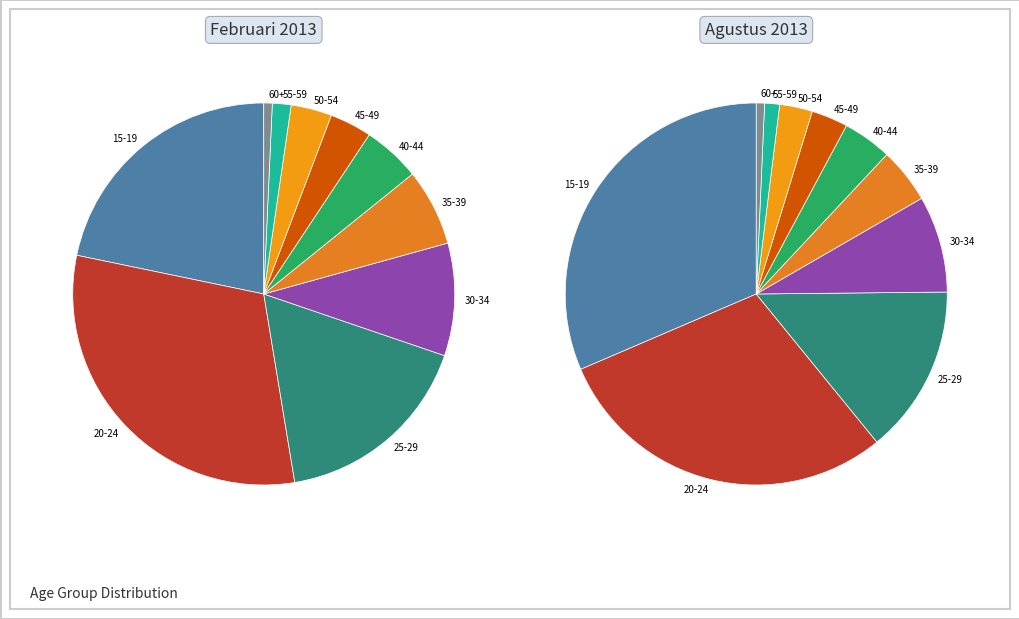

Which slice is the largest?

20-24